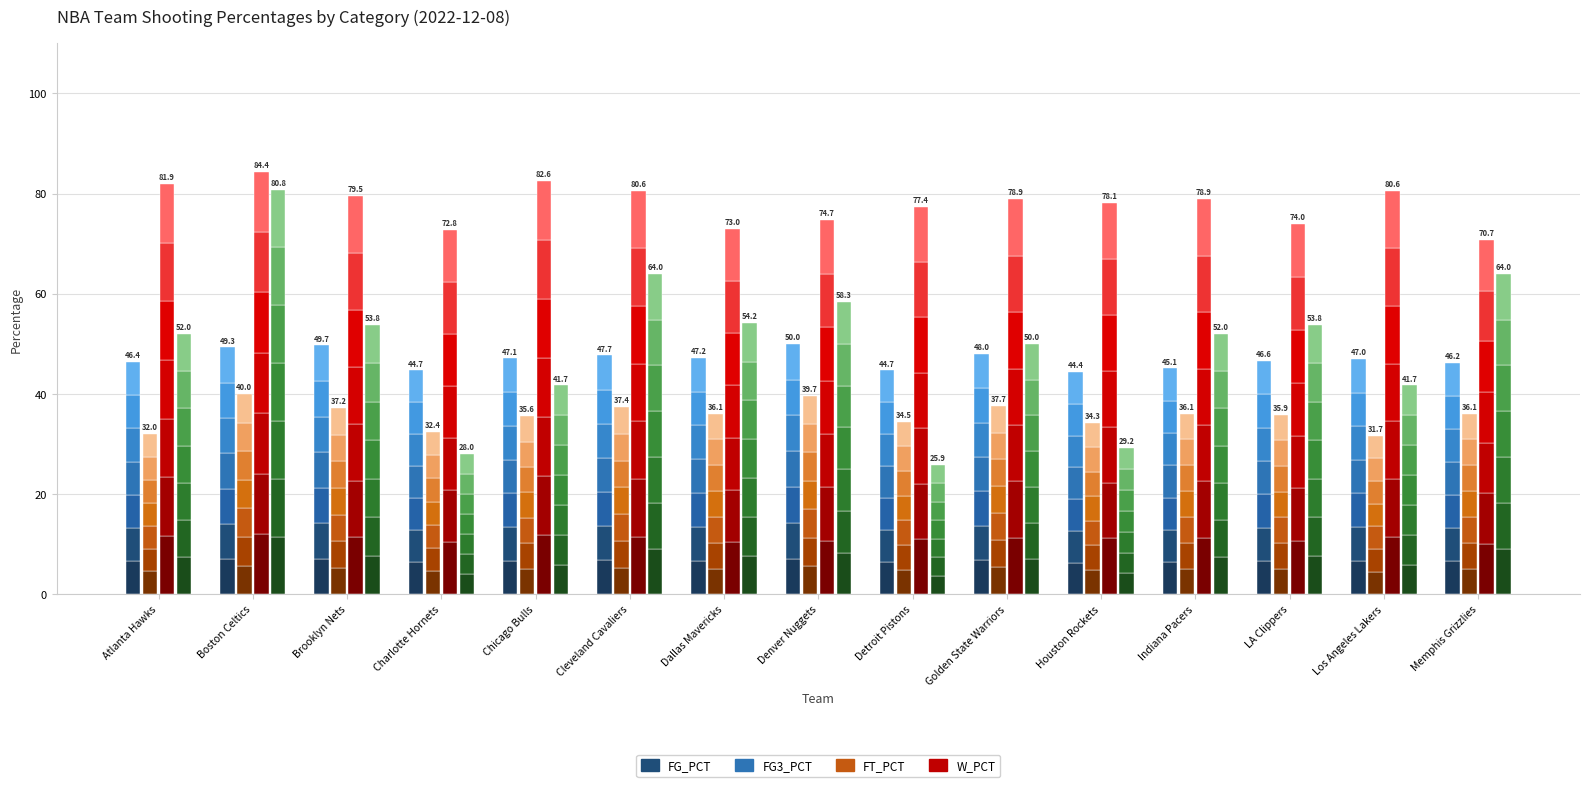

Which series has the widest spread of values?

W_PCT